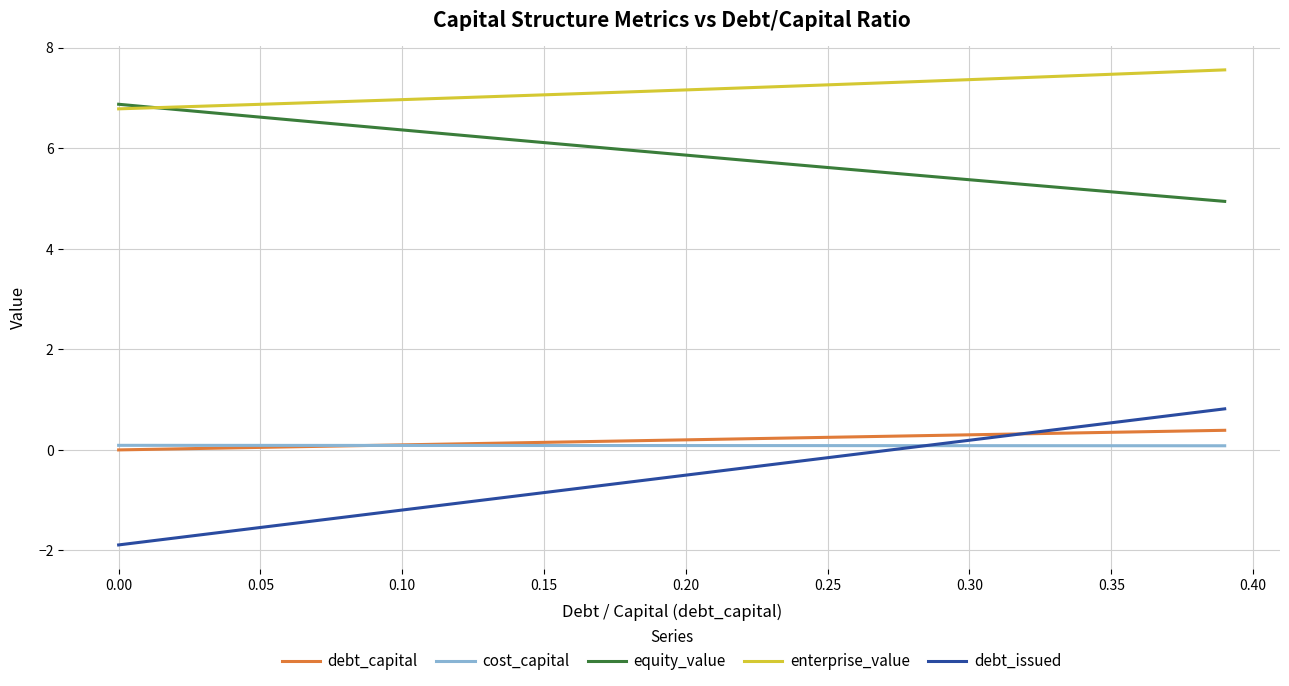

What is the highest value of the debt_issued series?

0.8